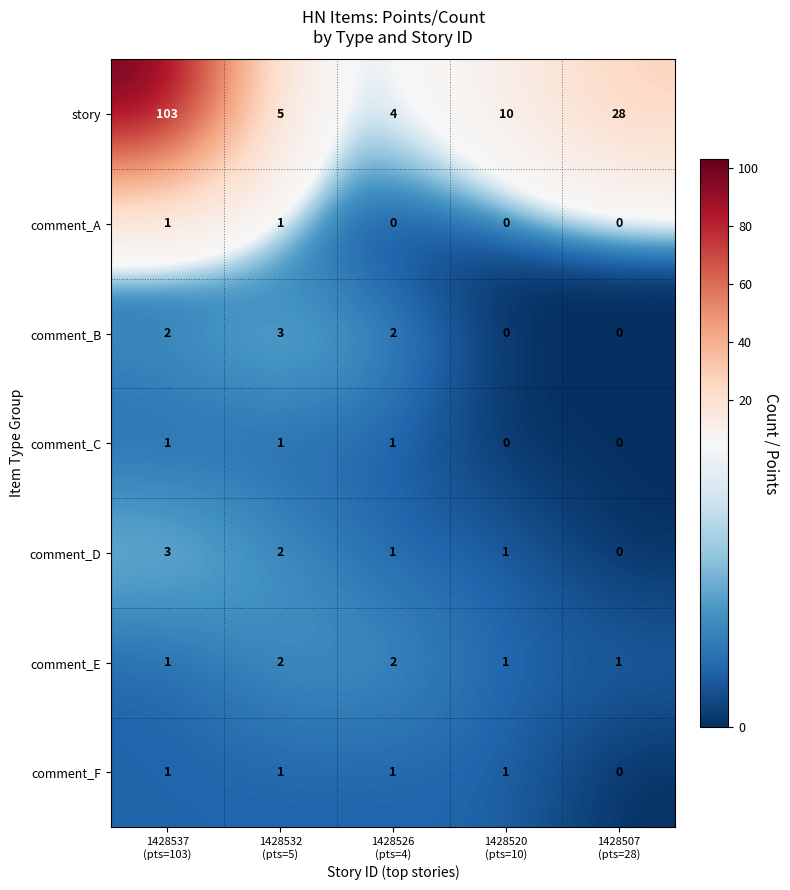

Count the comment_D values in the range 1 to 2.

3